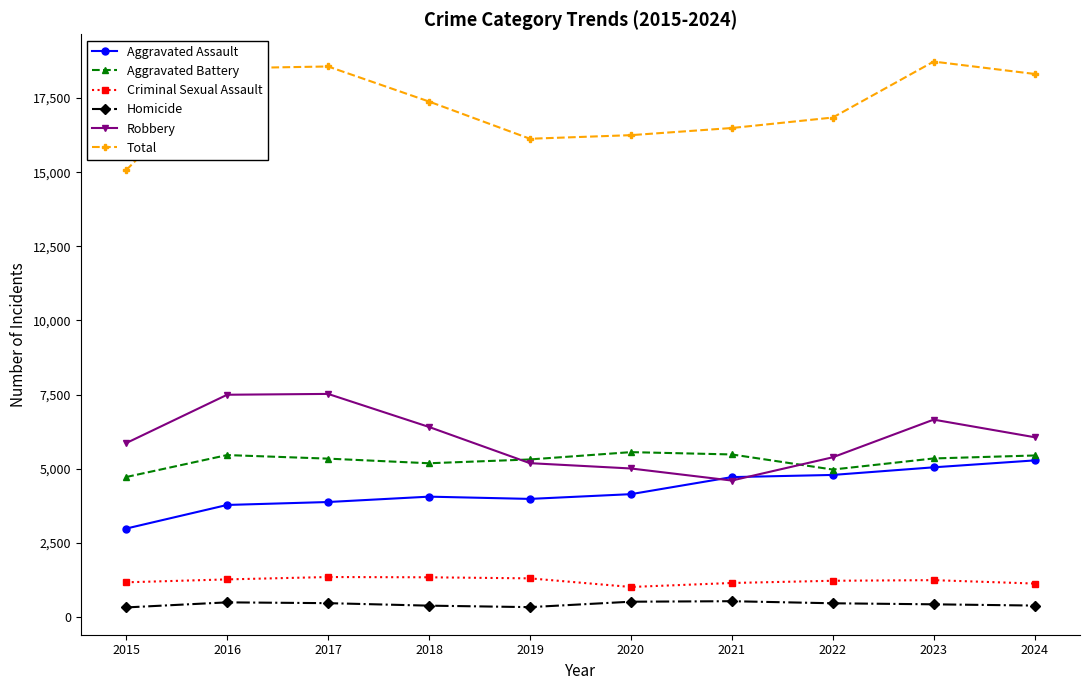

The value of Total at 2020 is 16248. True or false?

True